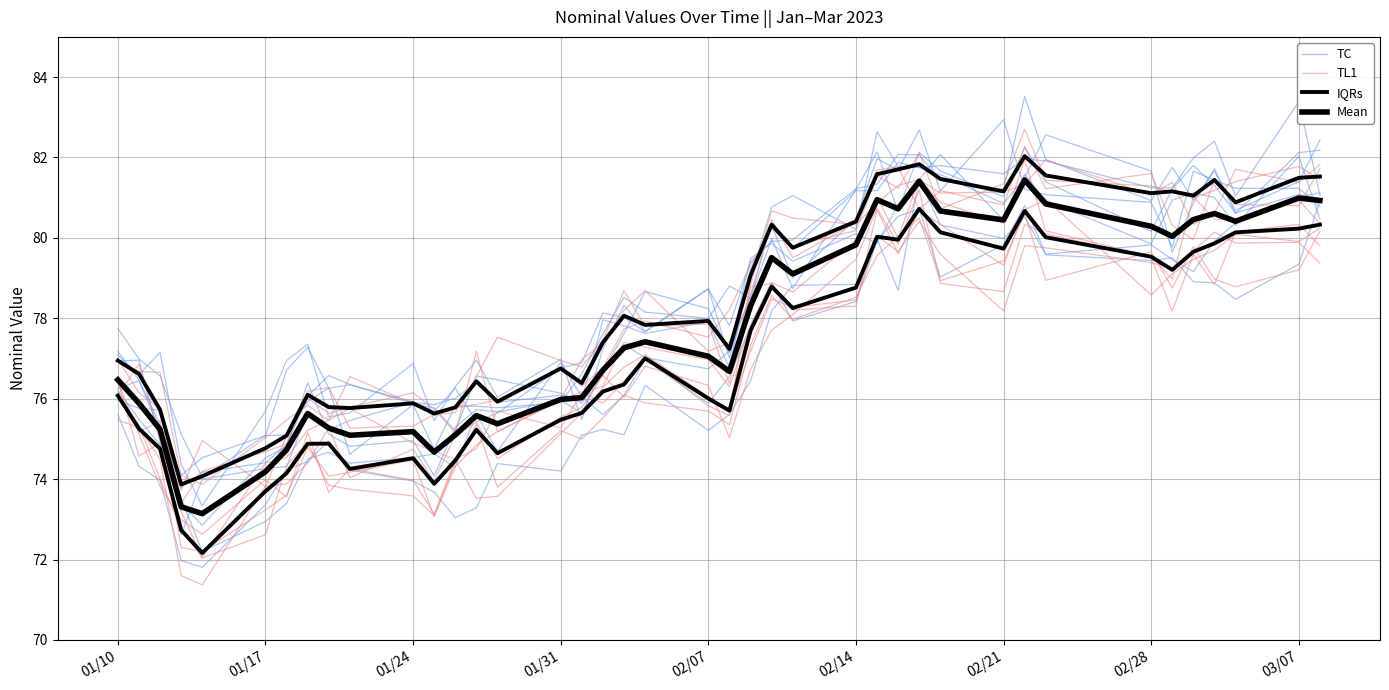

Is the value of TL1 at 17 greater than the value of TC at 15?

Yes